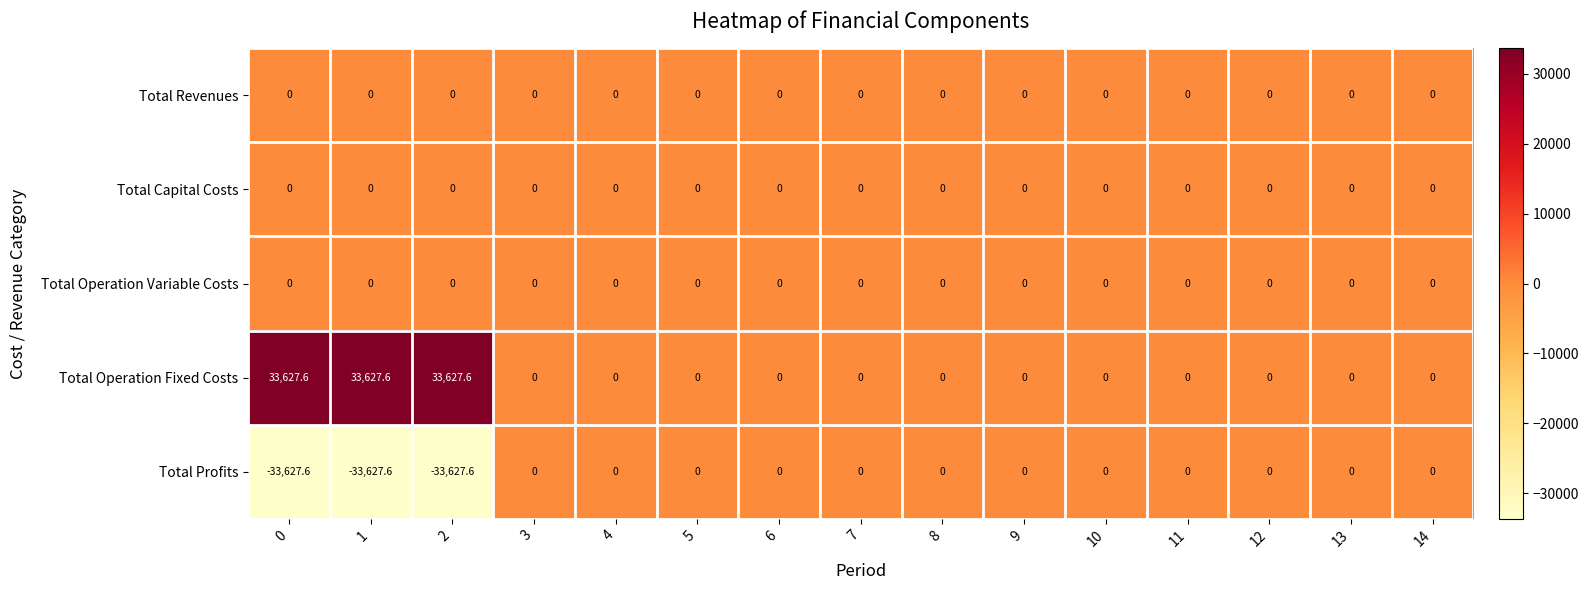

Is it true that Total Operation Variable Costs equals 0.0 at 6?

True